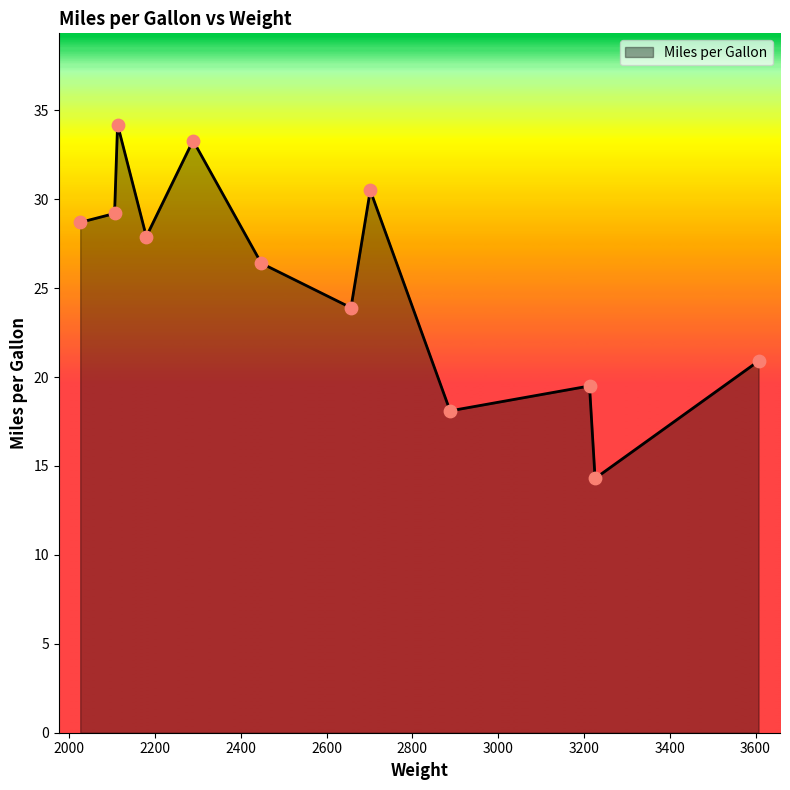

What is the difference between the maximum and minimum values?

19.9